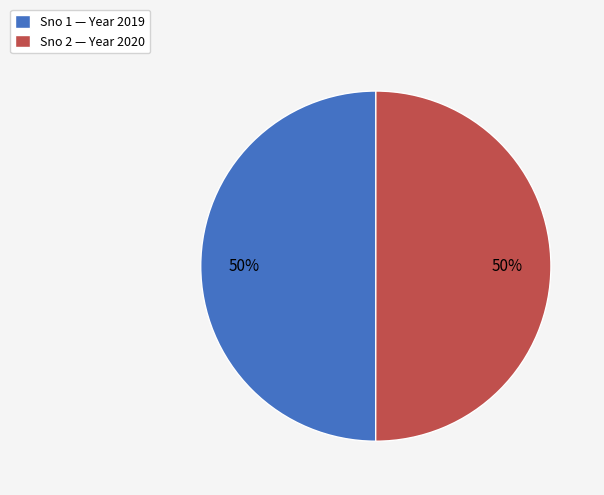

True or false: Sno 2 — Year 2020 accounts for 50% of the total.

True